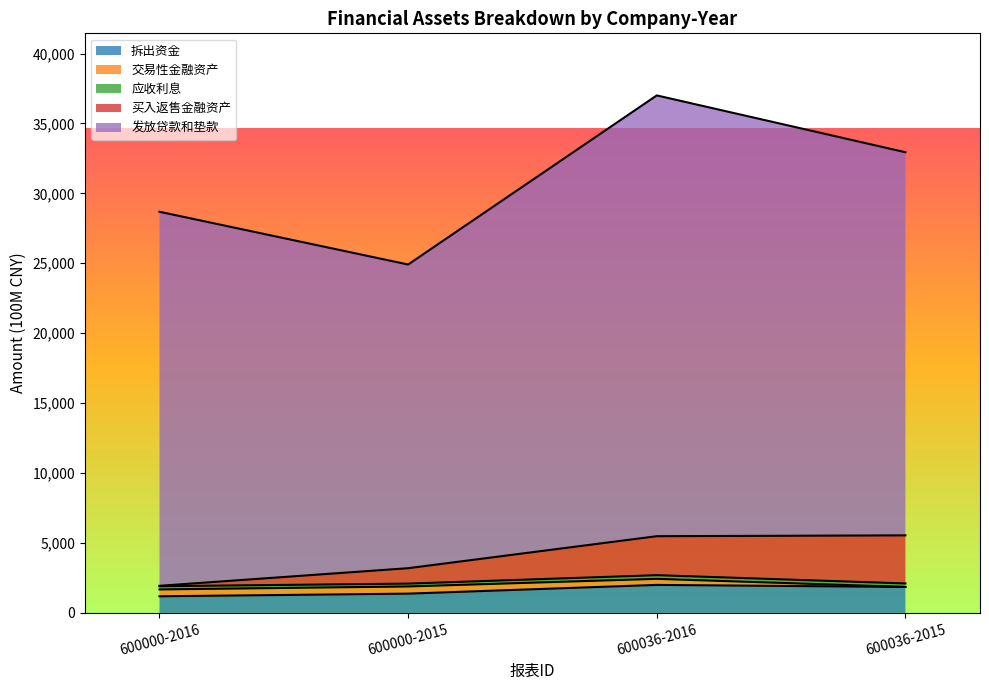

Is the value of 拆出资金 at 600000-2015 greater than the value of 买入返售金融资产 at 600036-2016?

No